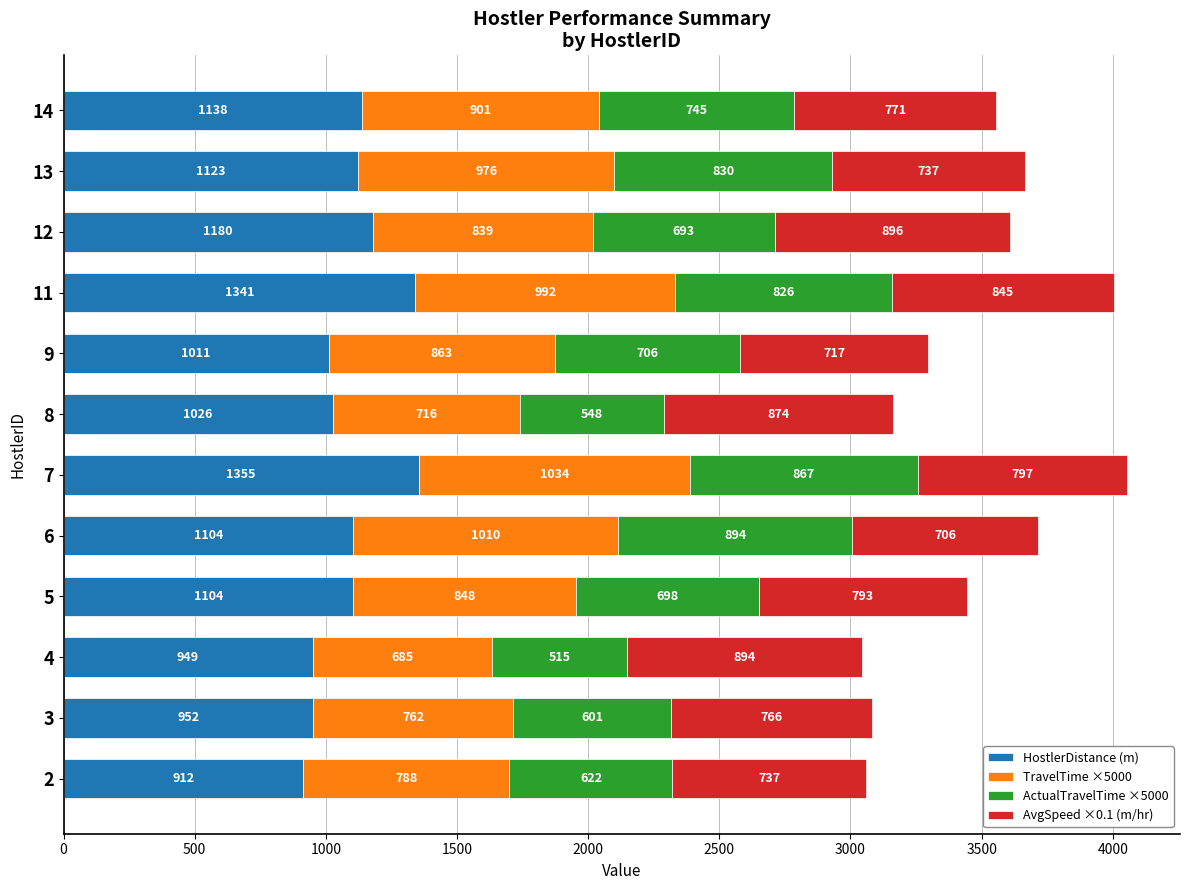

The value of HostlerDistance (m) at 14 is 1812.4. True or false?

False